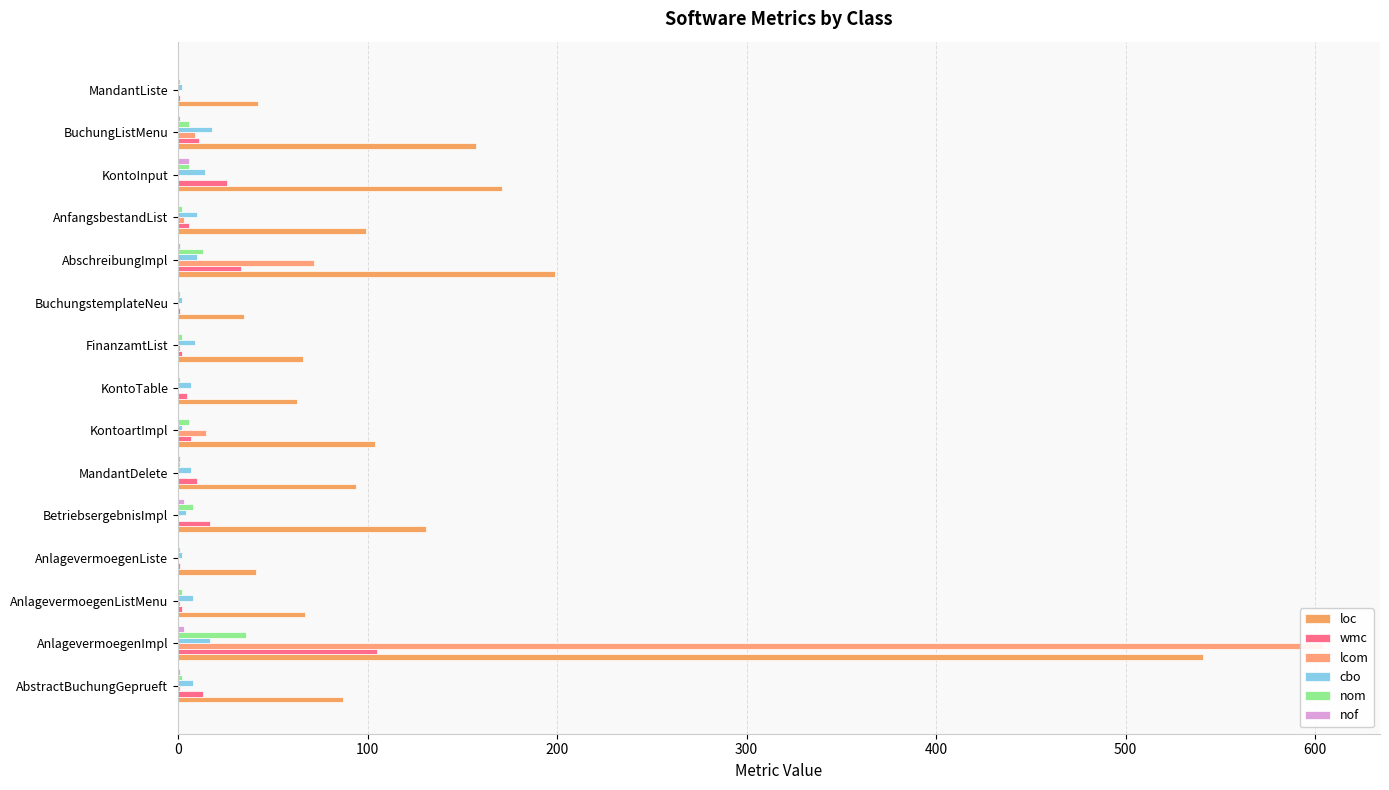

What are all the series names shown in the legend?

loc, wmc, lcom, cbo, nom, nof